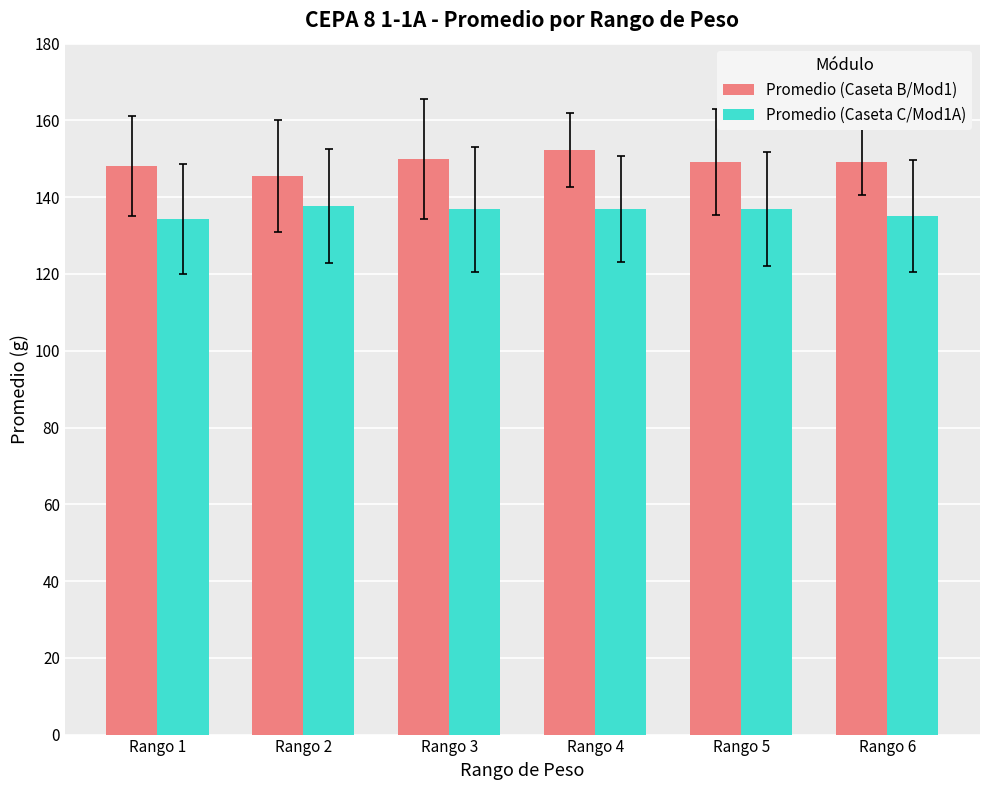

Where does the Promedio (Caseta B/Mod1) series first go above 149?

Rango 3